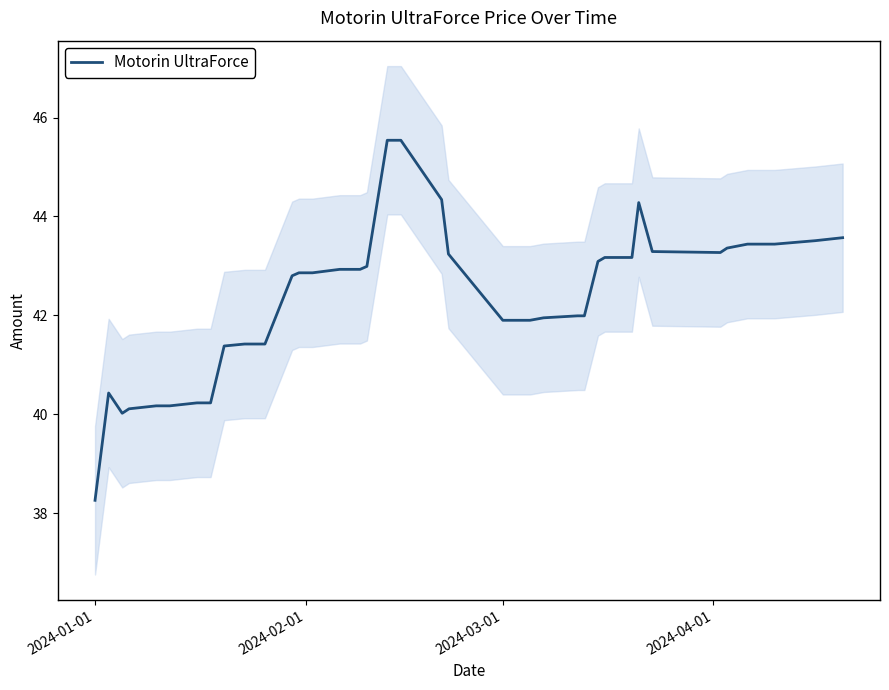

What is the highest value of the Motorin UltraForce series?

45.5